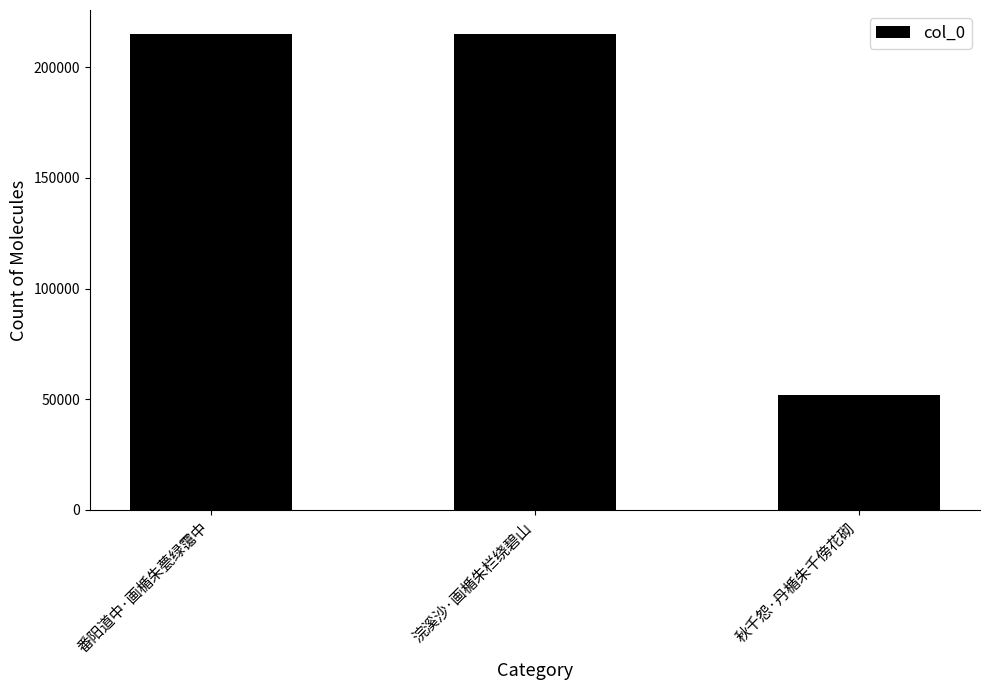

Does the chart contain stacked bars?

No